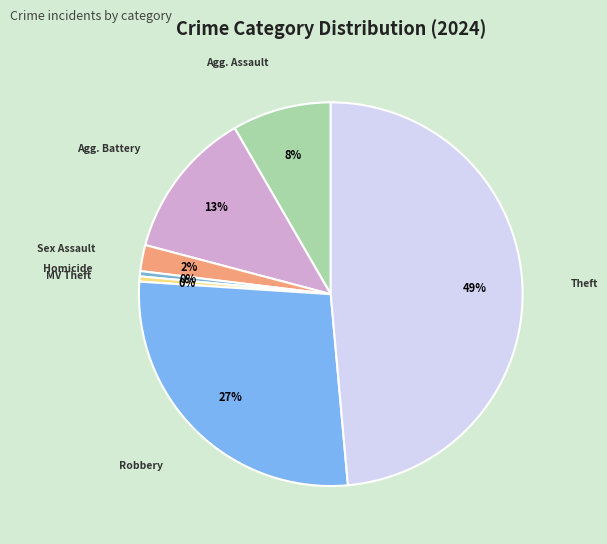

Count the number of slices in the pie.

7